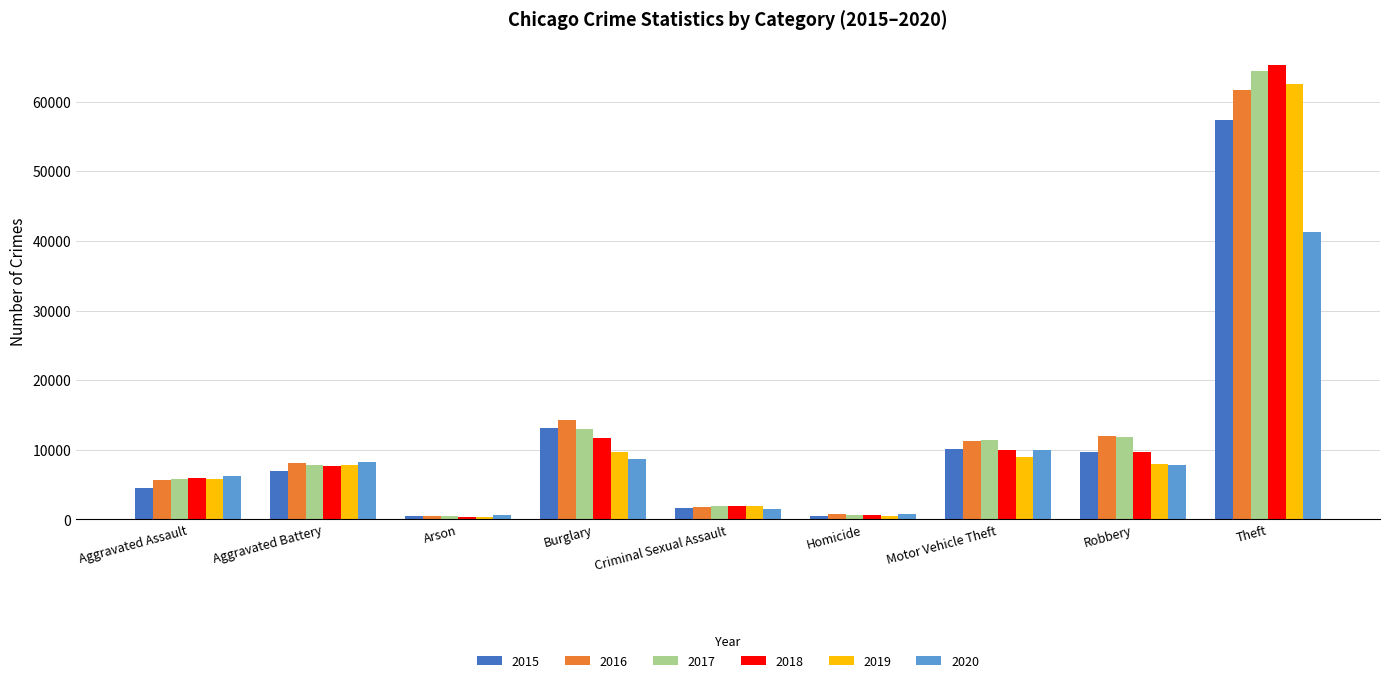

Rank the series by their maximum value, from highest to lowest.

2018, 2017, 2019, 2016, 2015, 2020